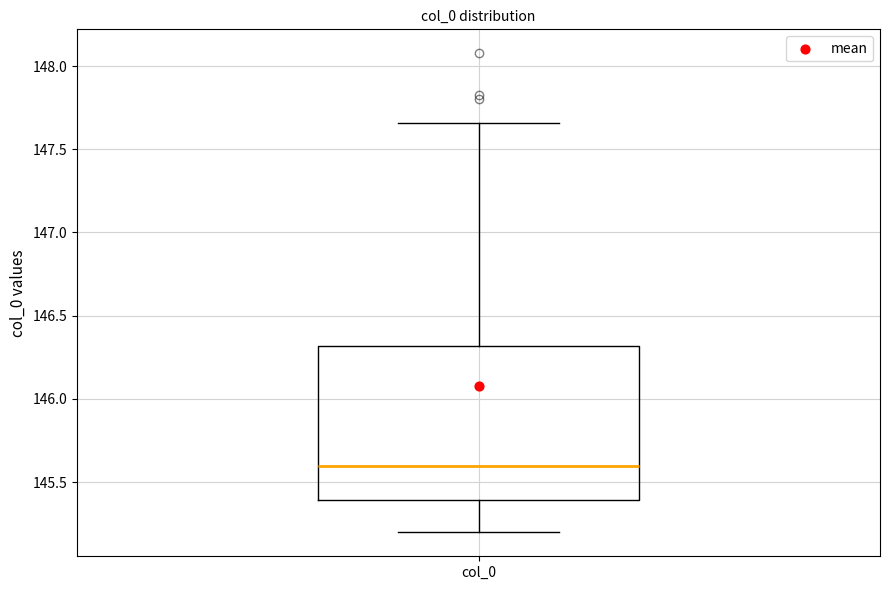

Where is the upper edge of the box for col_0 on the y-axis? The values are not printed on the chart, so give them approximately, as read against the axis.

146.30